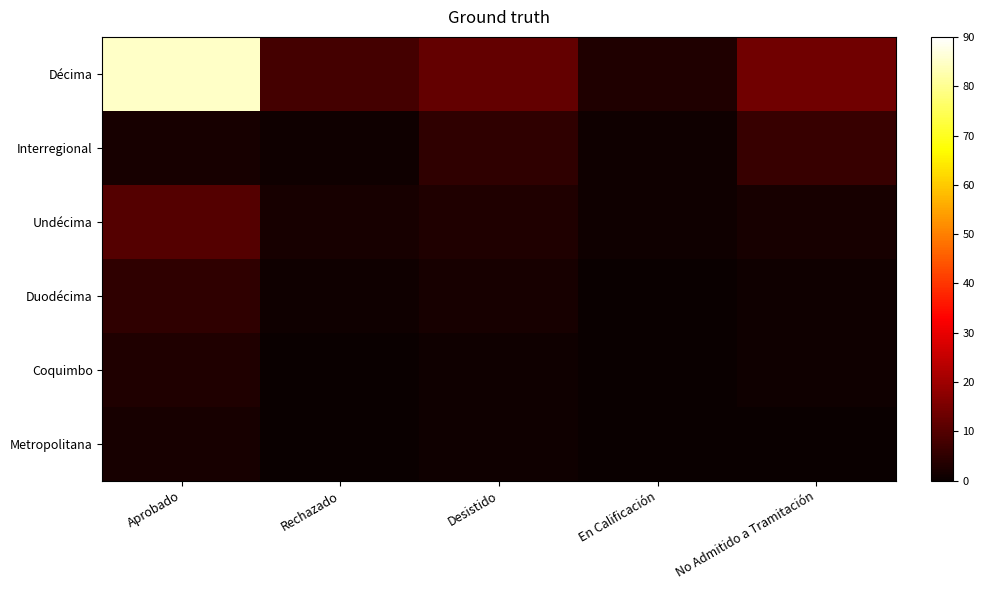

Between Aprobado and No Admitido a Tramitación, which series saw the biggest shift?

Décima